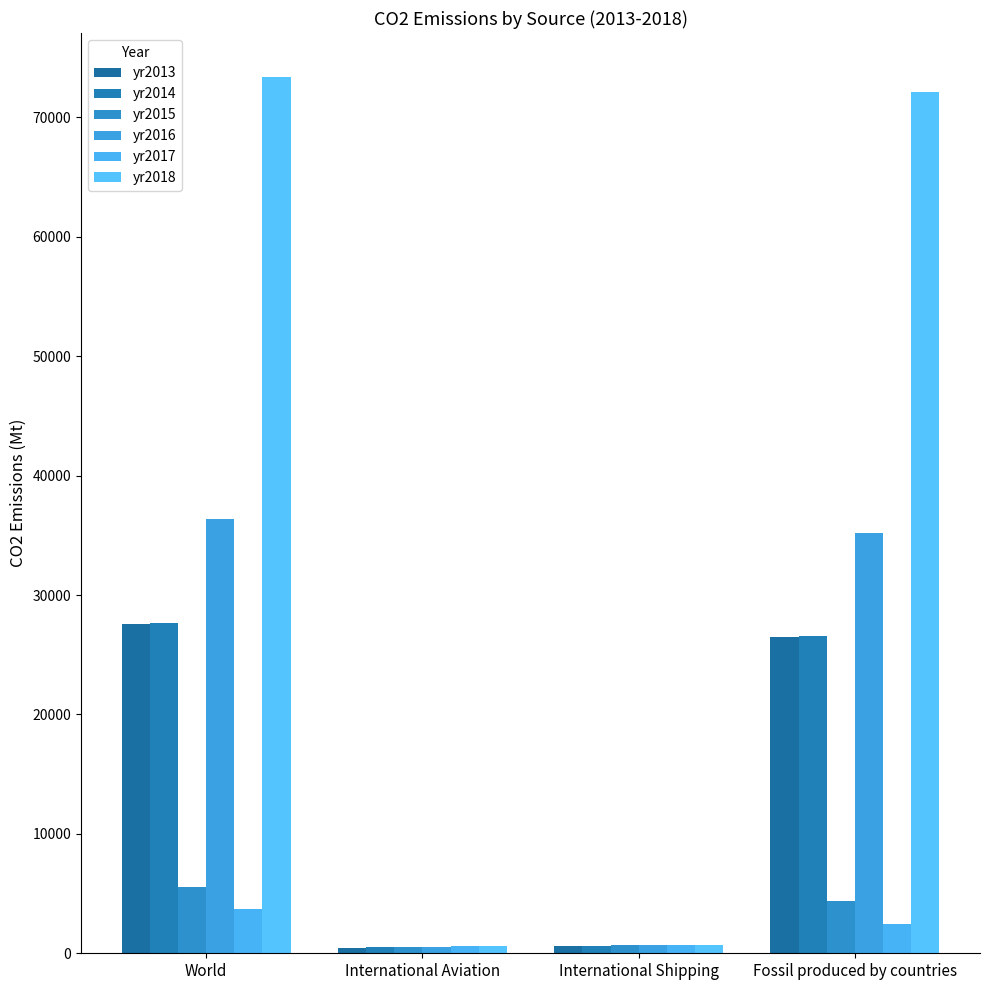

What is the sum of the yr2018 values at World and Fossil produced by countries?

145475.3